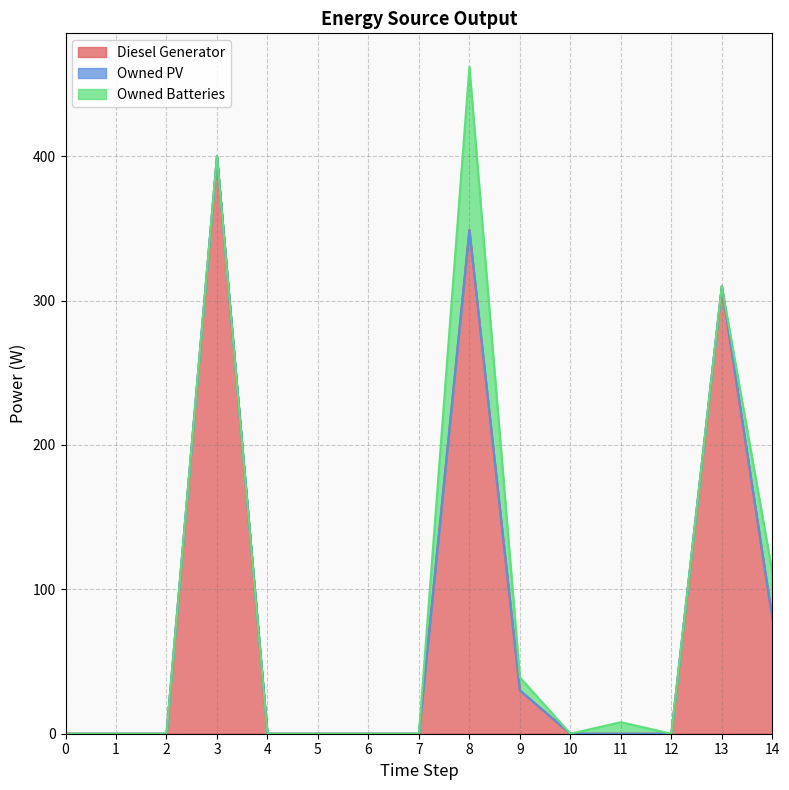

True or false: Diesel Generator and Owned PV cross at least once.

False